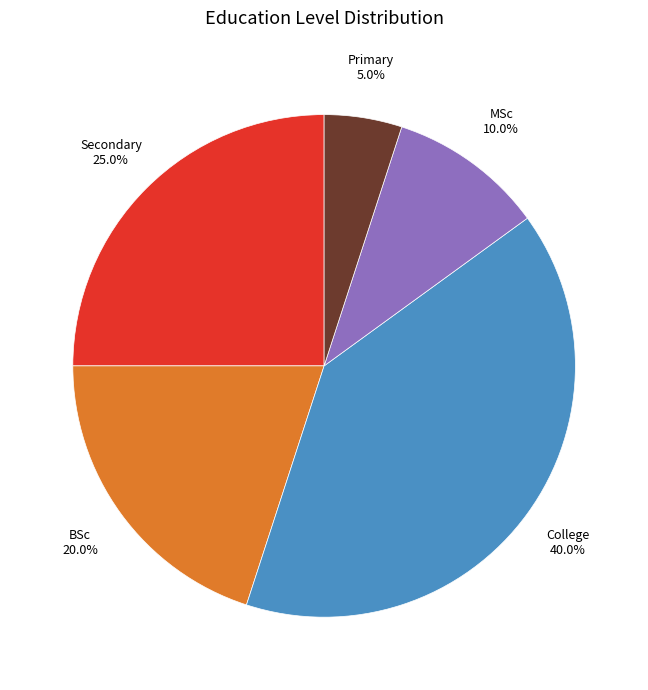

Is there a majority slice in this chart?

No